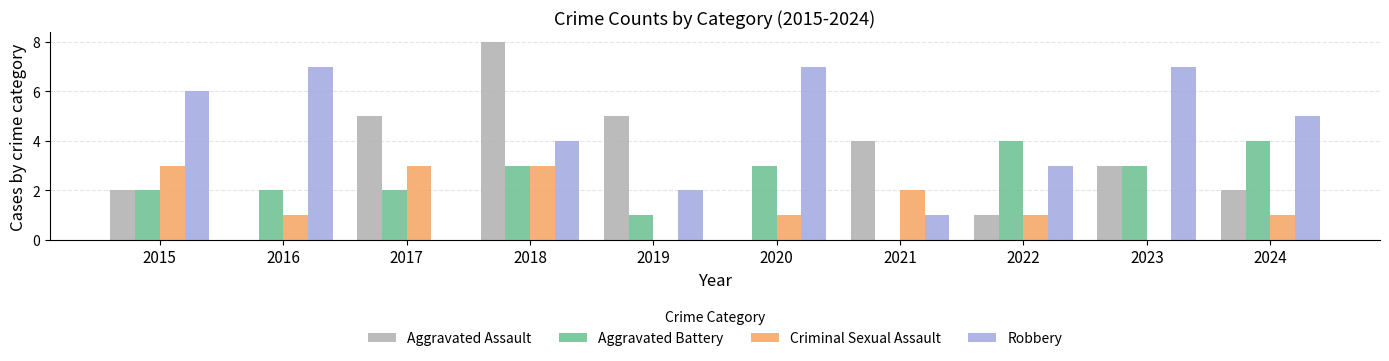

Does the chart contain stacked bars?

No